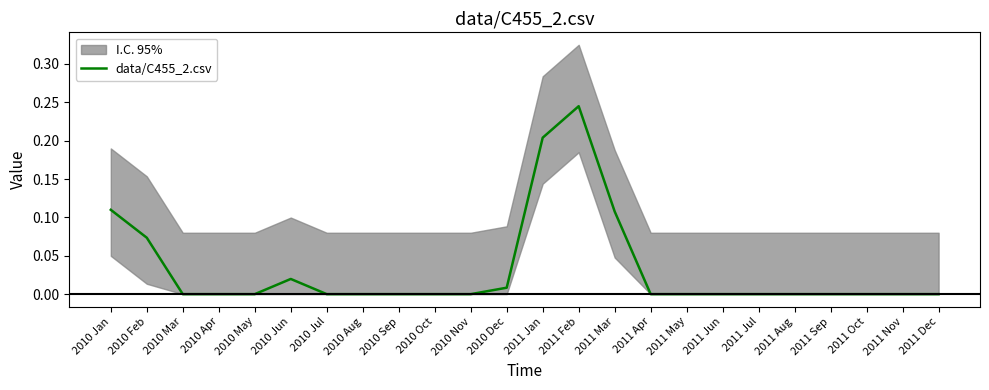

What is the sum of all values?

0.8